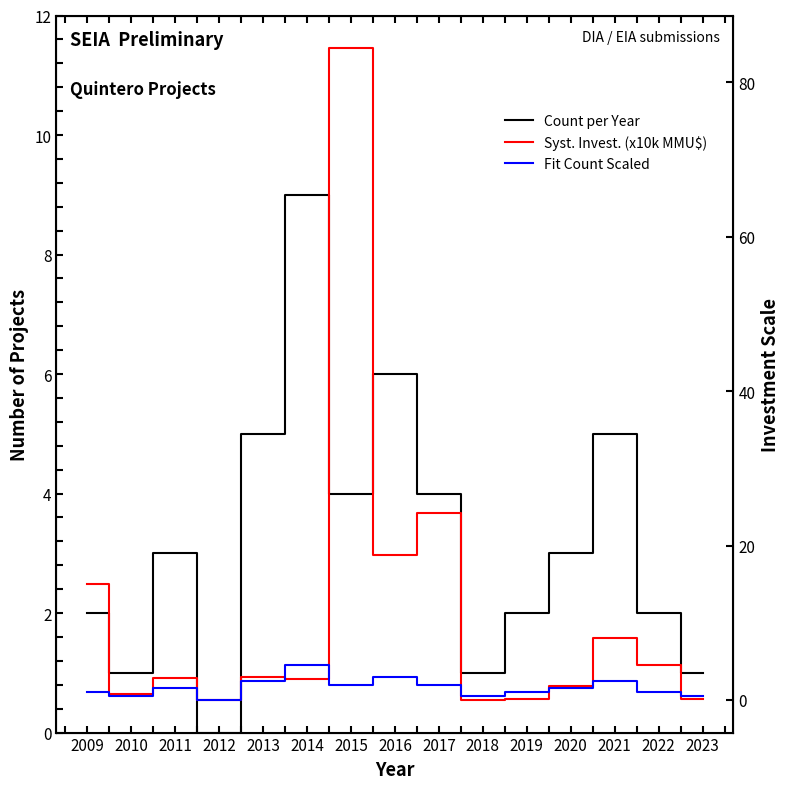

How many categories are shown in the chart?

15